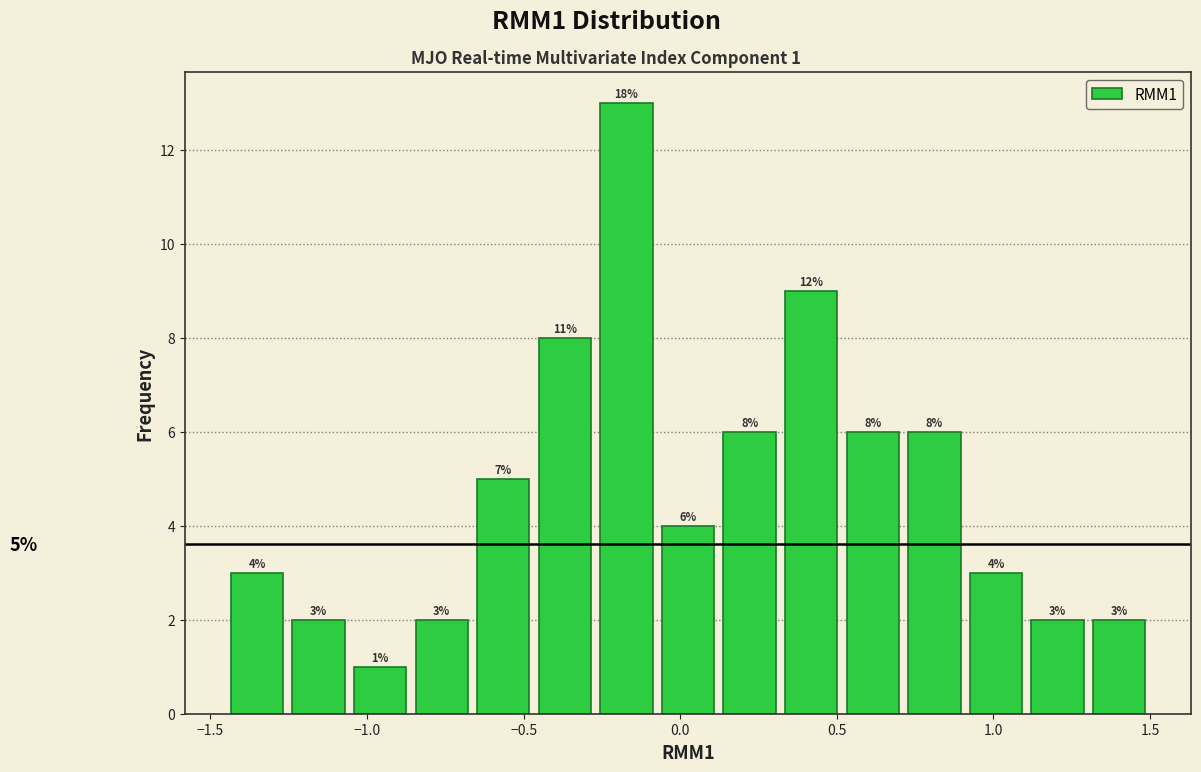

Around what value on the x-axis is the tallest bar? Give the approximate position of its centre, as read against the axis.

-0.15